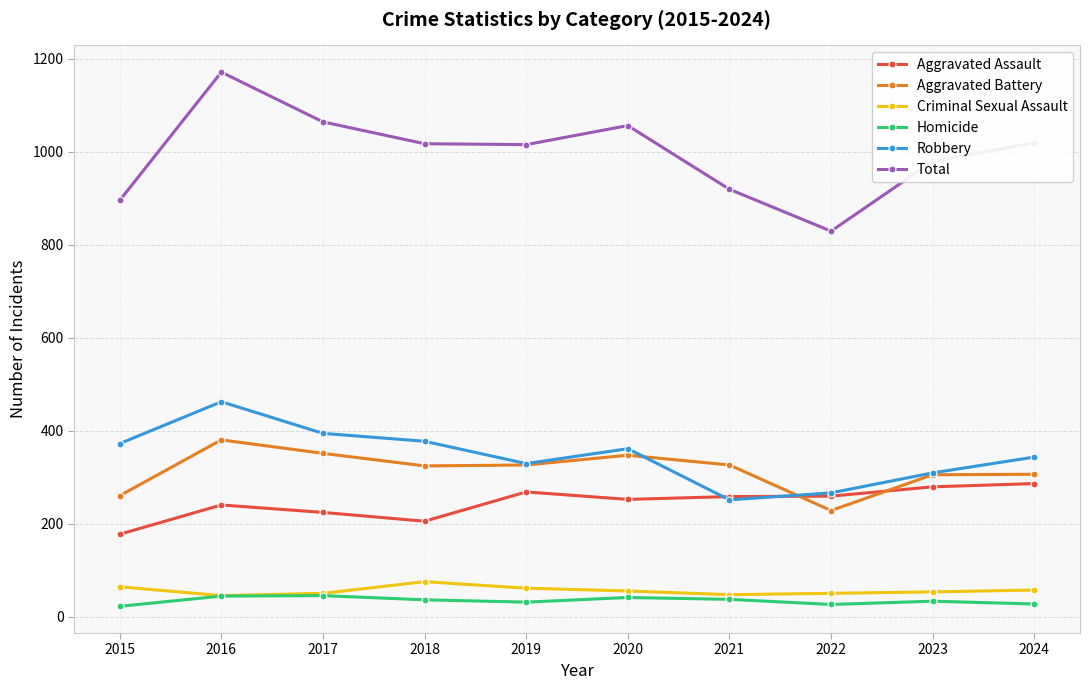

What is the value of the Total point at the 2nd from the left?

1171